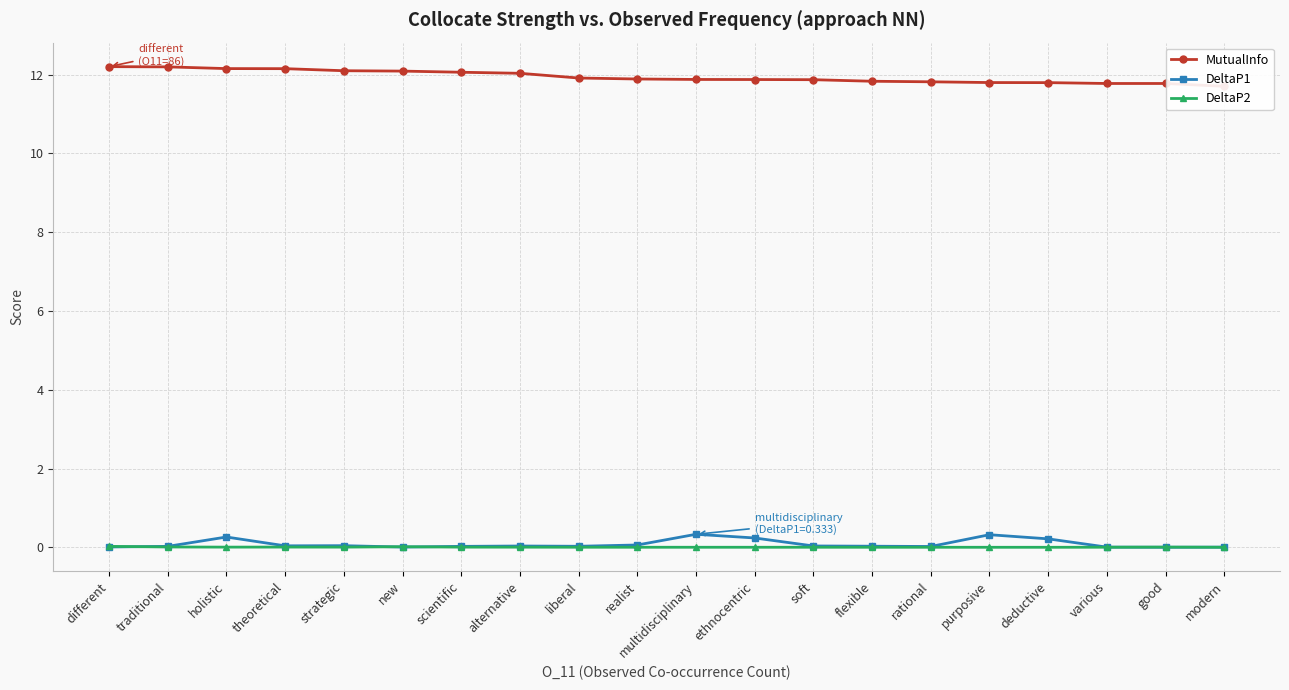

At how many categories does at least one series exceed 3?

20